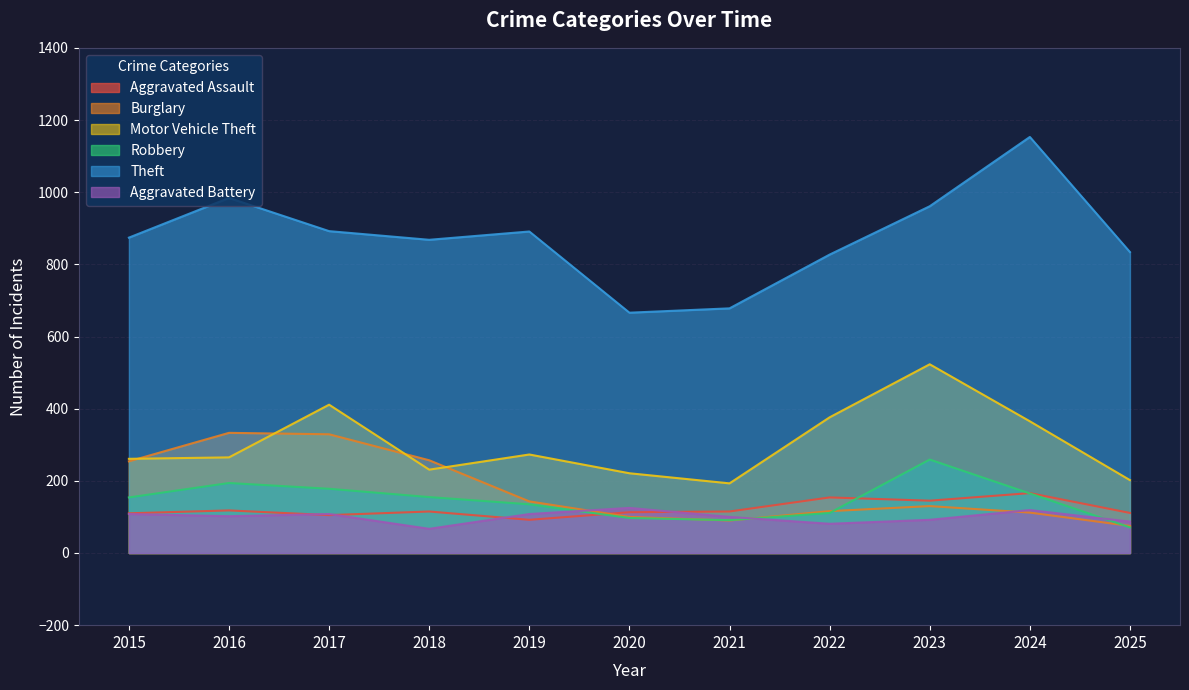

What is the average value of the Aggravated Battery series?

100